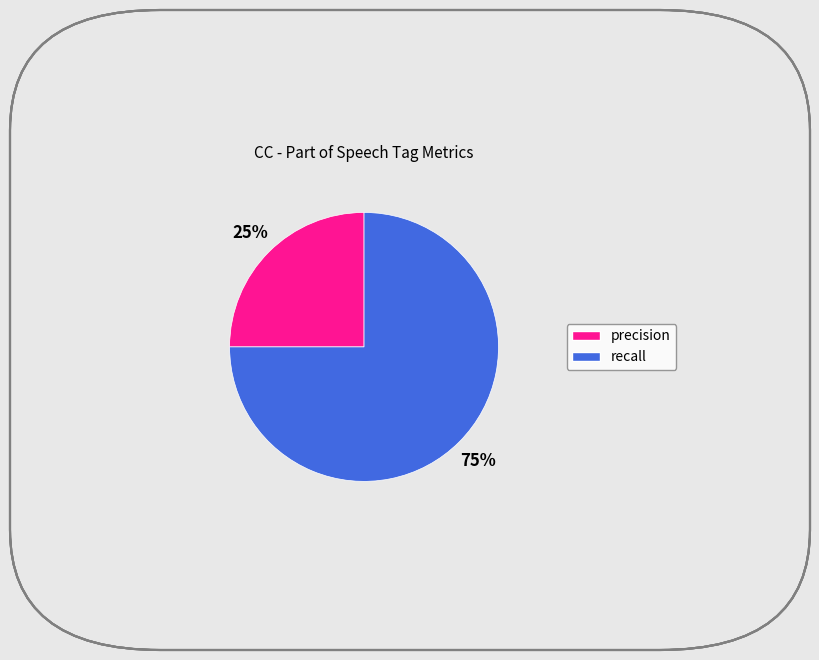

To the nearest percent, what is the difference between the largest and smallest slice percentages?

50%